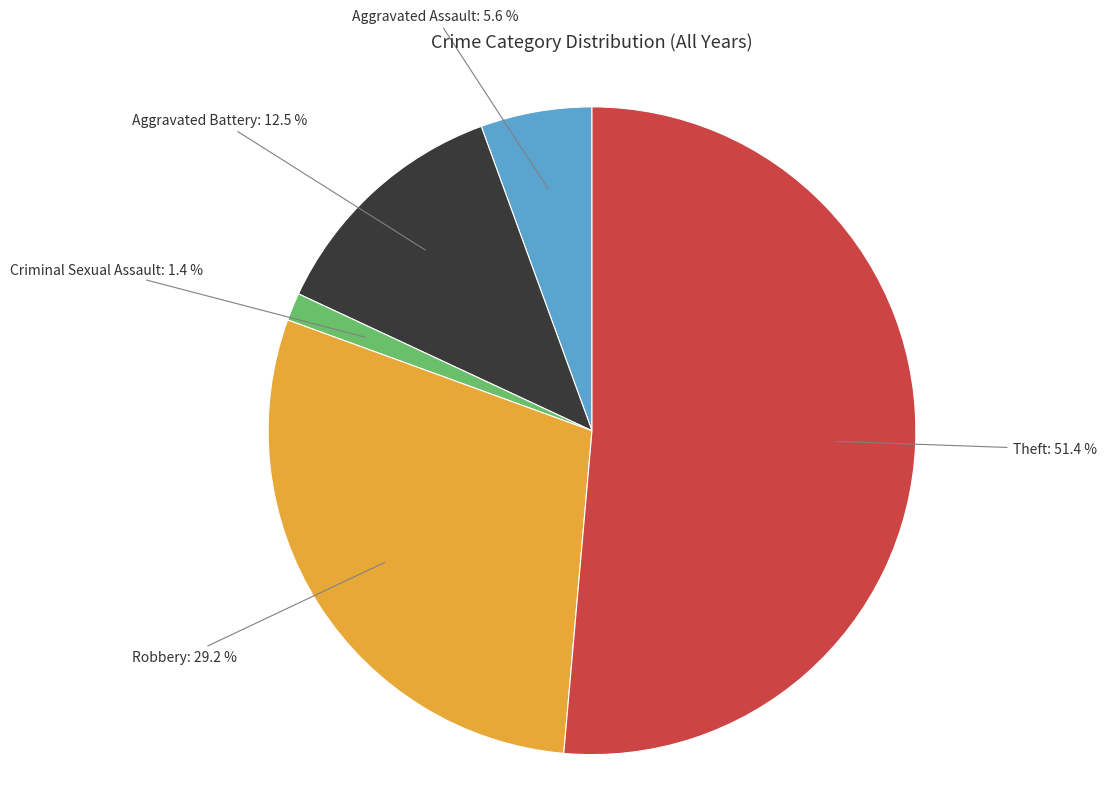

What is the total percentage of Aggravated Battery and Robbery?

41.7%